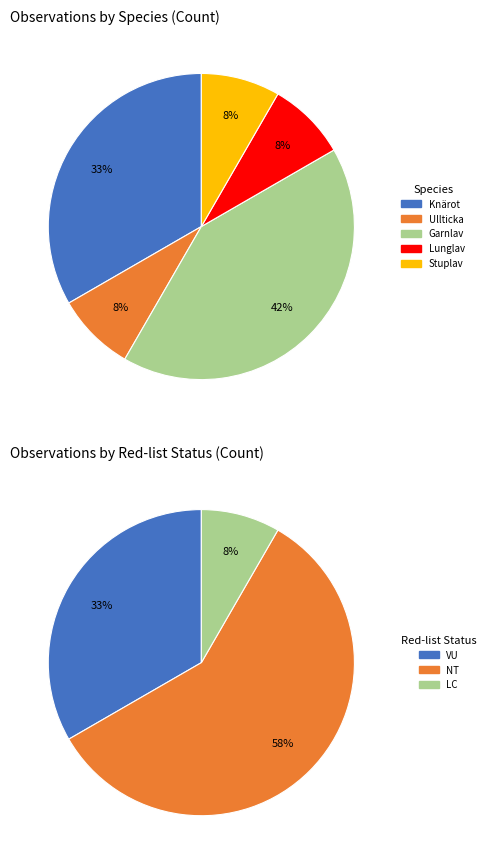

The Garnlav slice represents 42% of the pie. True or false?

True